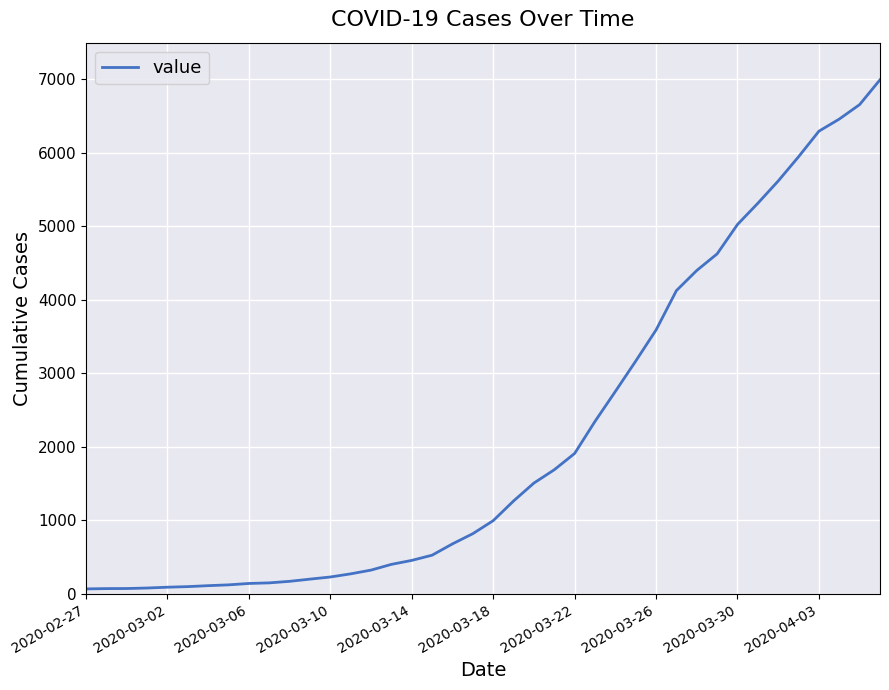

What is the difference between the maximum and minimum values?

6931